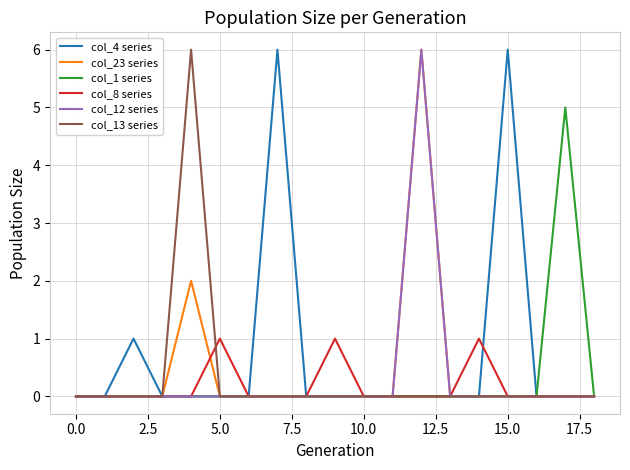

At how many categories does at least one series exceed 3?

5